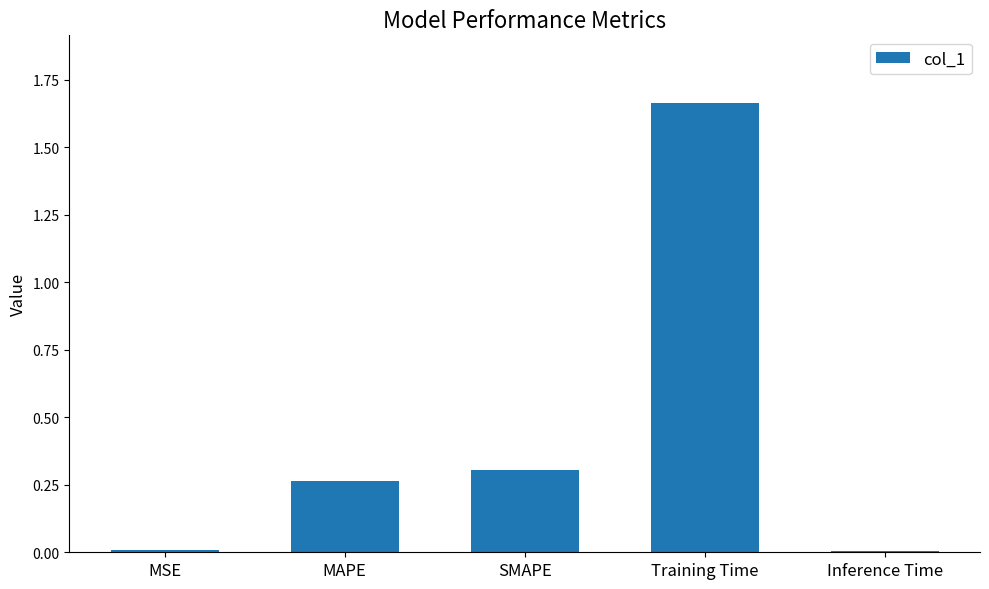

Is it true that the value at MAPE is 0.3?

True